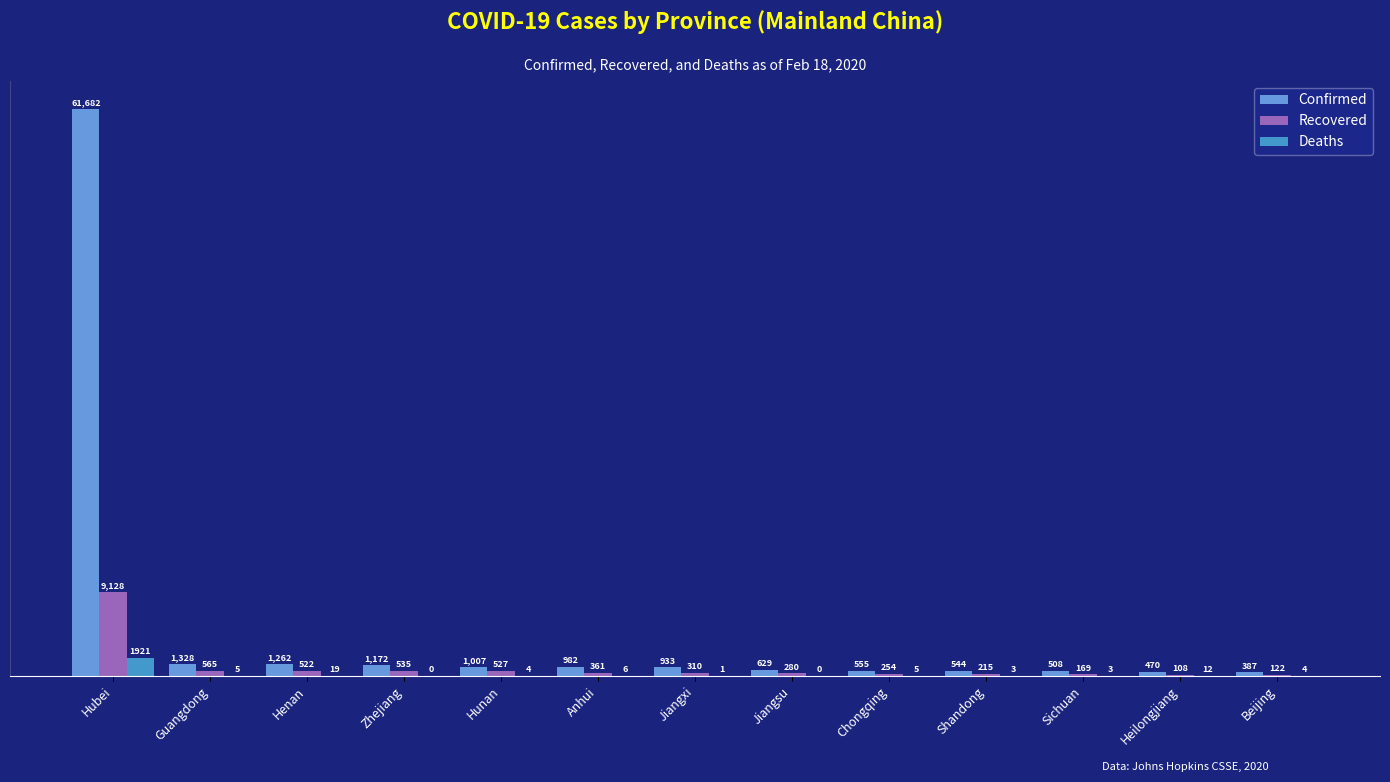

At how many categories does at least one series exceed 41738?

1